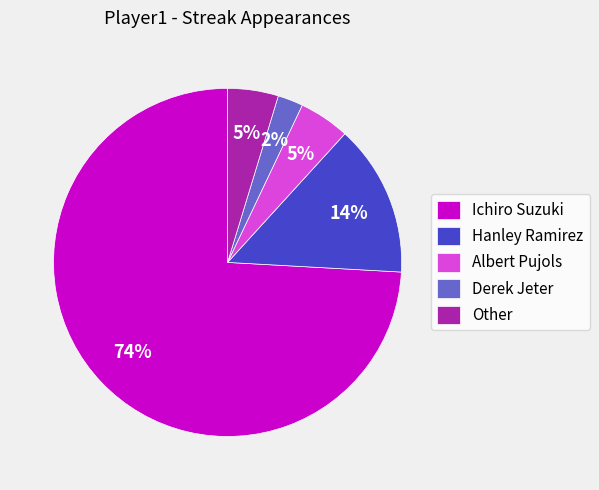

What is the majority slice?

Ichiro Suzuki